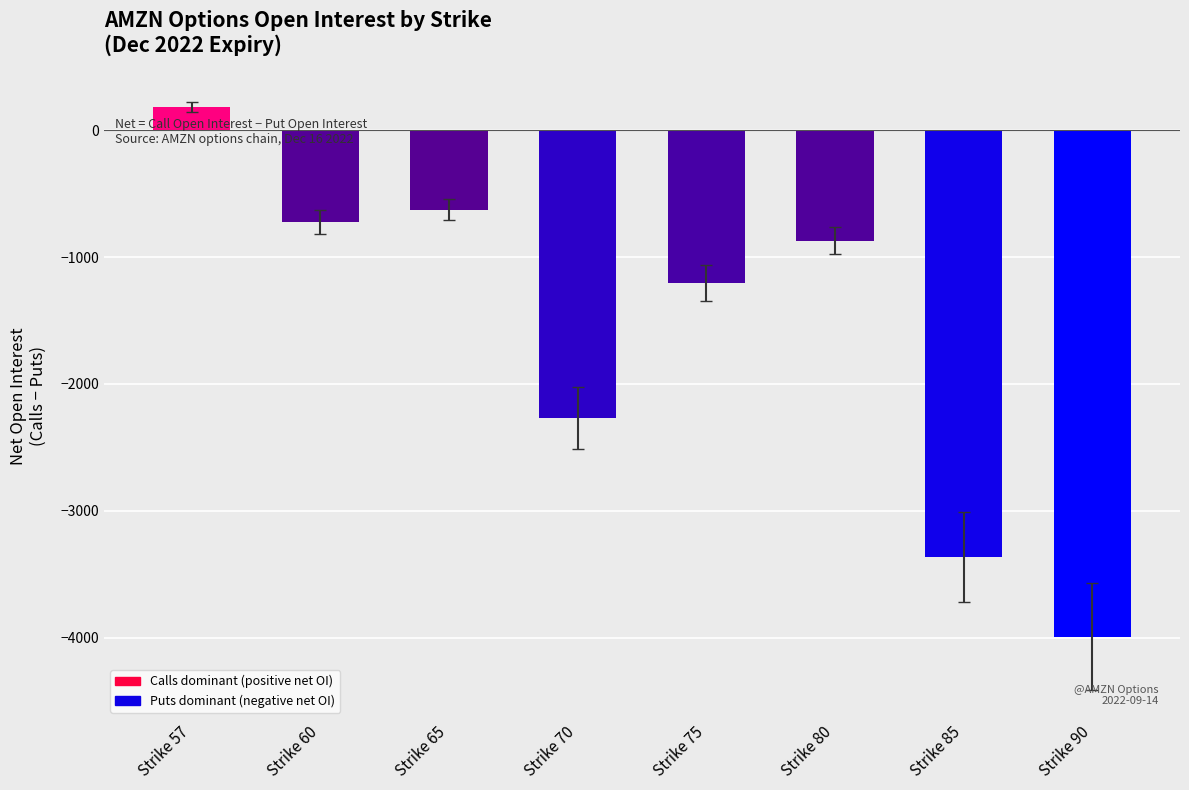

What is the smallest value displayed?

-3992